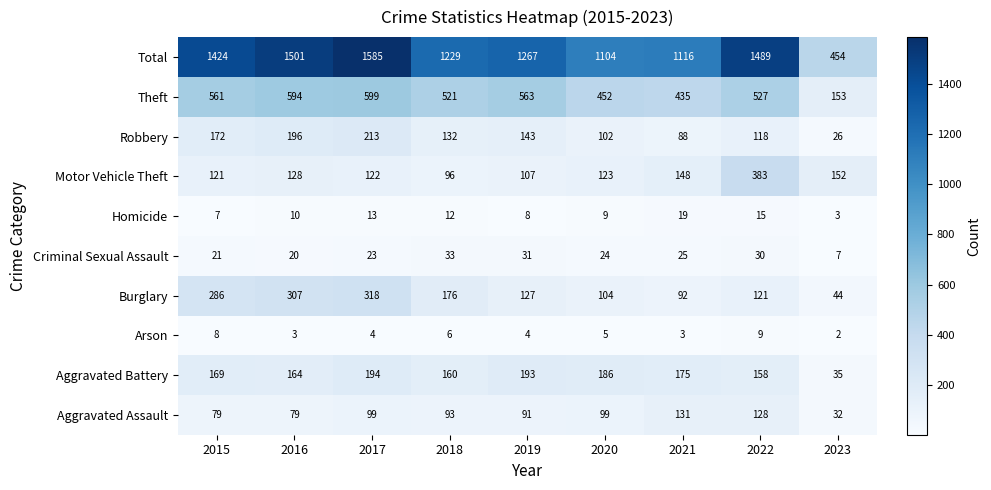

What is the spread (max minus min) of values at 2015?

1417